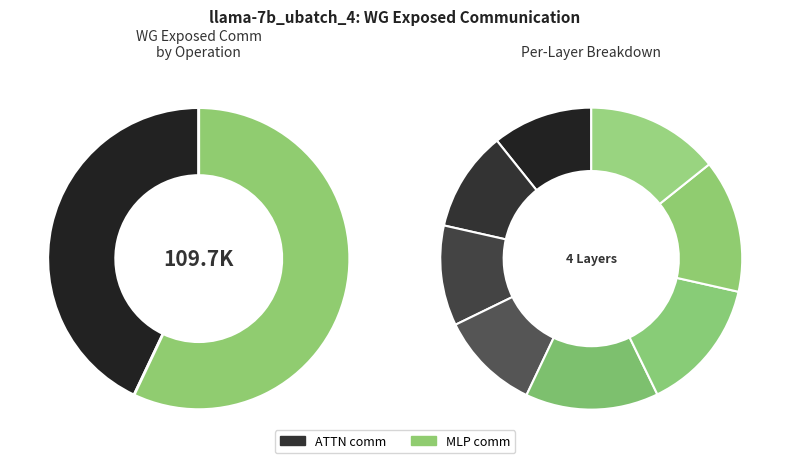

Is it true that ATTN is 29% of the pie?

False